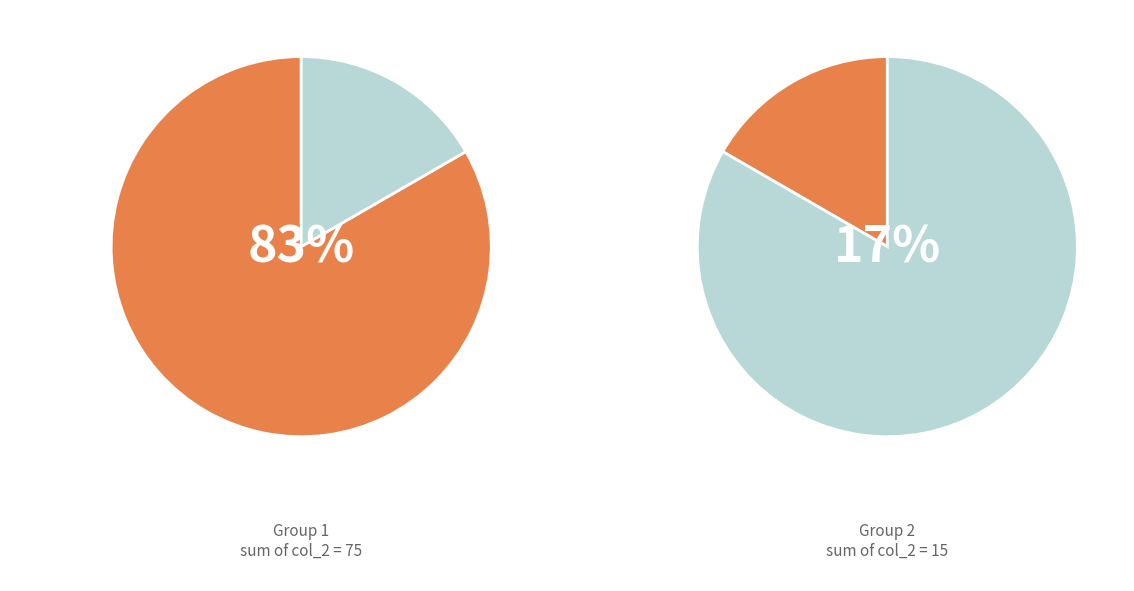

Does 2 account for over 50% of the chart?

Yes